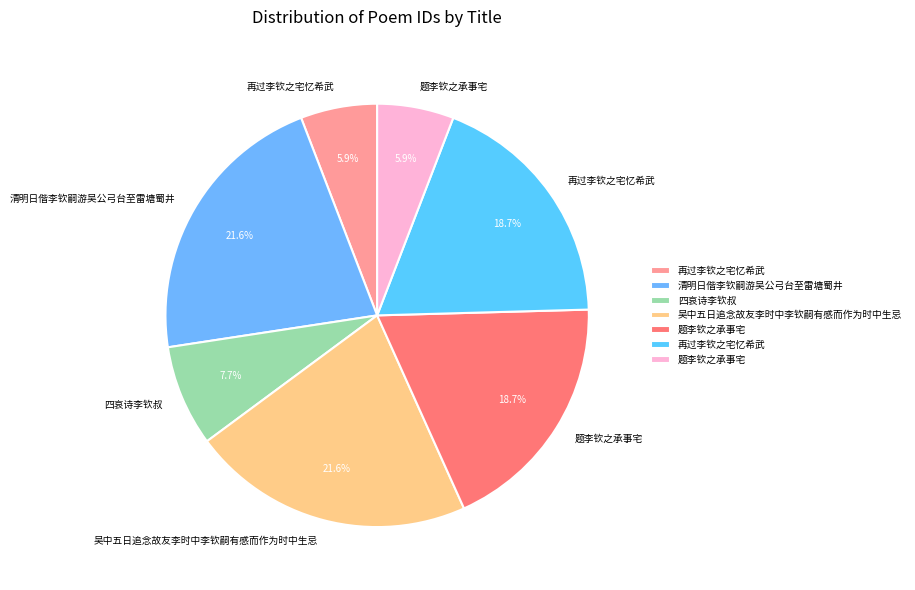

To the nearest percent, what is the average slice percentage?

14%